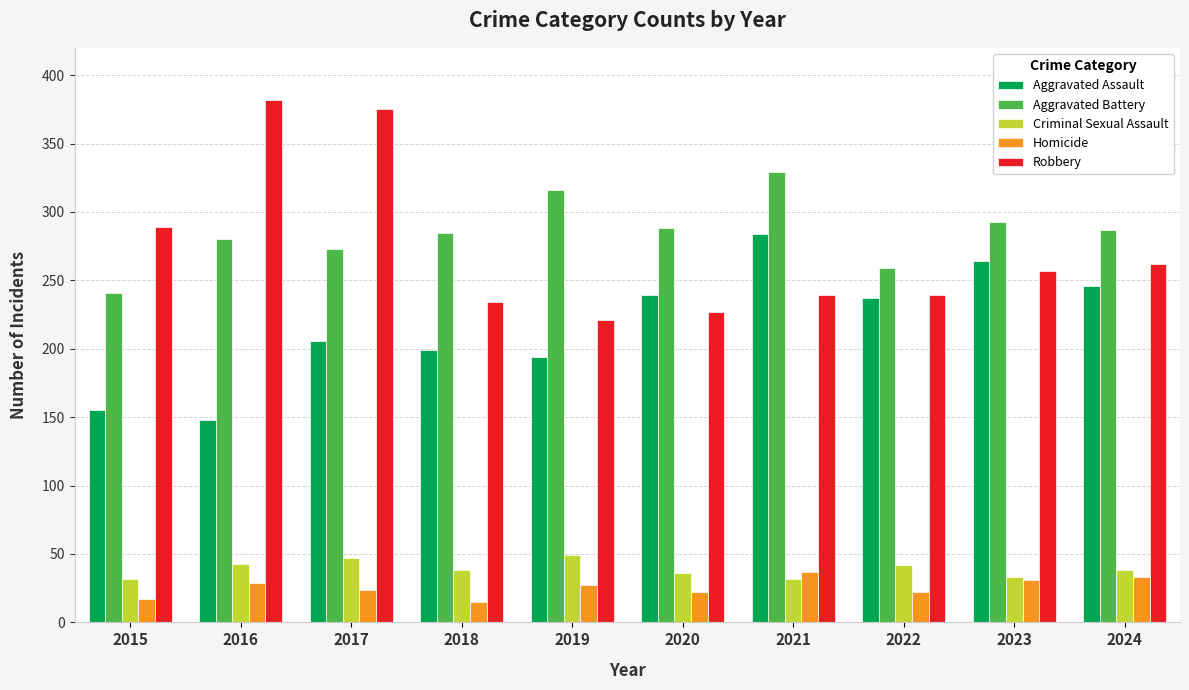

What is the highest value of the Homicide series?

37